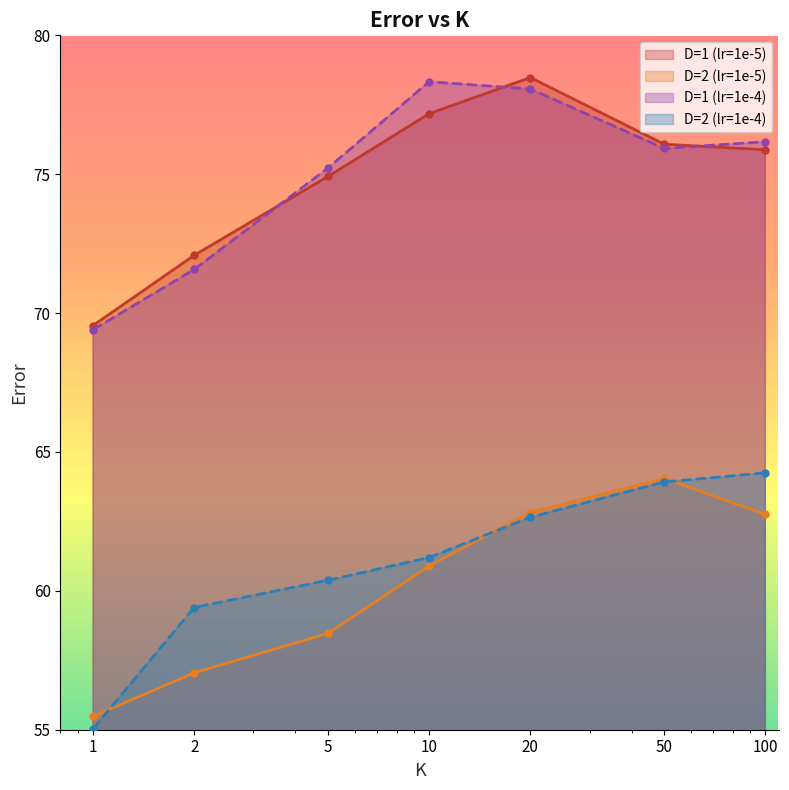

At which label does D=2 (lr=1e-4) reach its minimum?

1